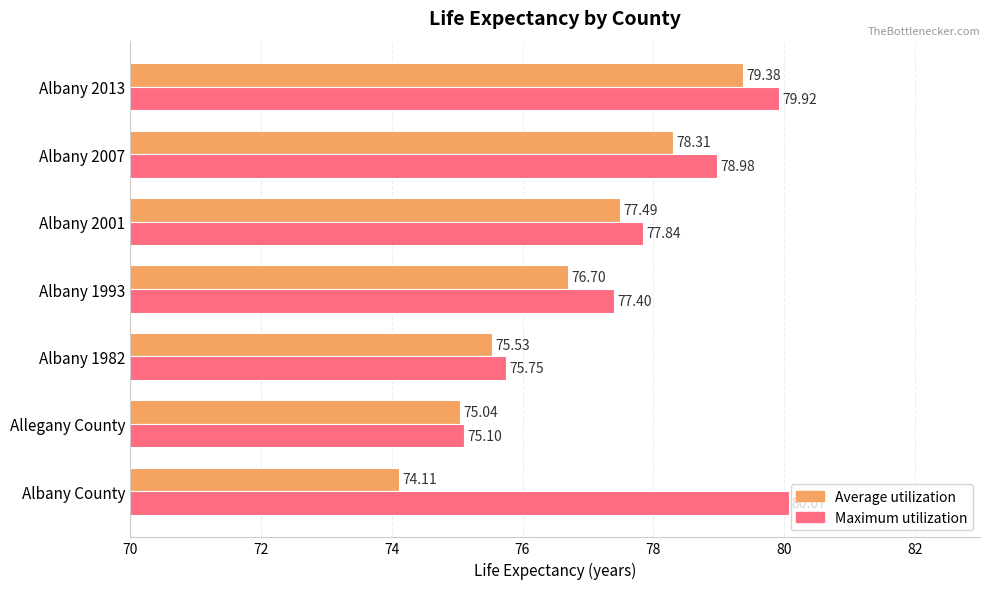

What is the difference between the maximum and second lowest values in the Average utilization series?

4.3